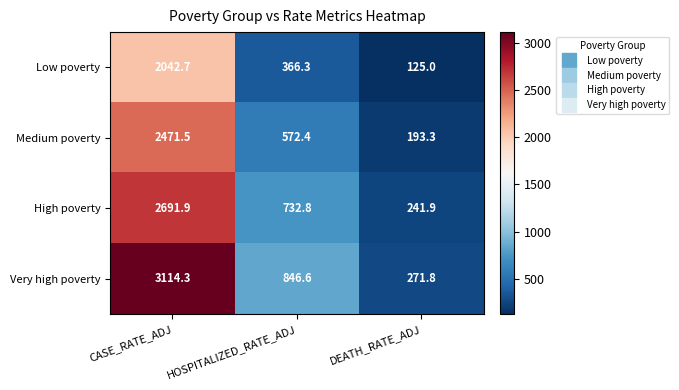

What is the difference between the highest and lowest values at CASE_RATE_ADJ?

1071.6